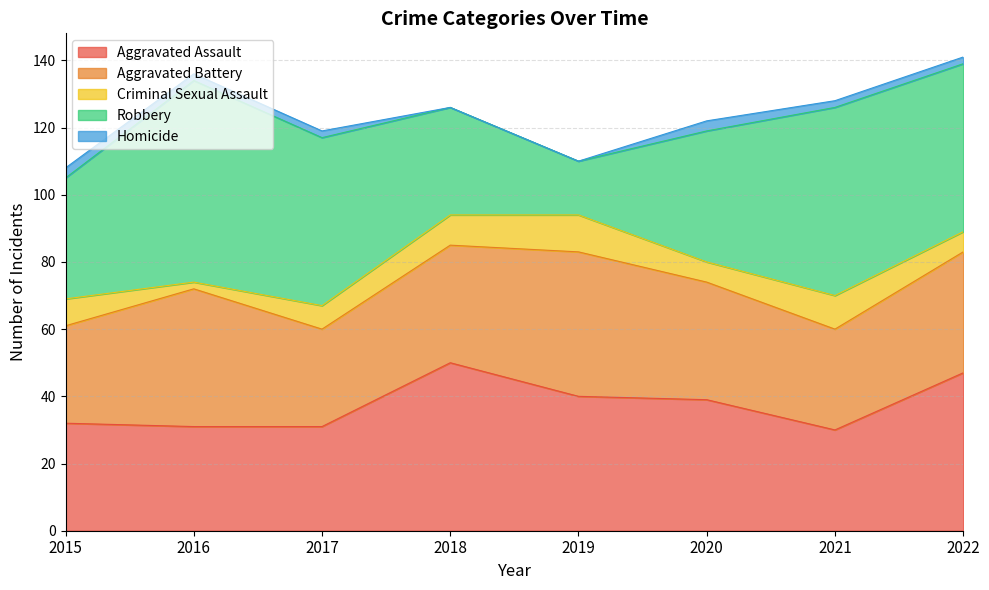

What is the difference between the Aggravated Assault values at 2016 and 2020?

8